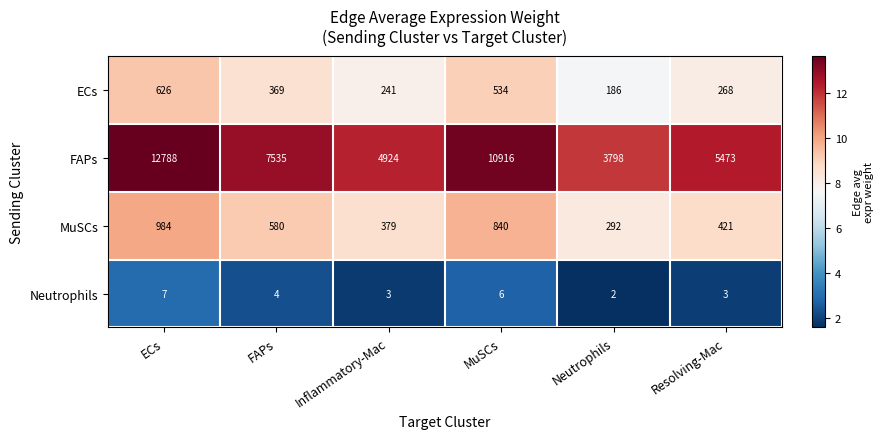

Rank the series by their maximum value, from lowest to highest.

Neutrophils, ECs, MuSCs, FAPs